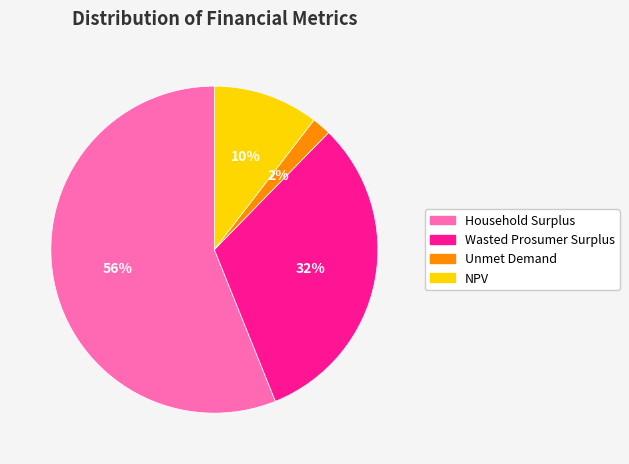

To the nearest percent, what percentage of the pie is NPV?

10%